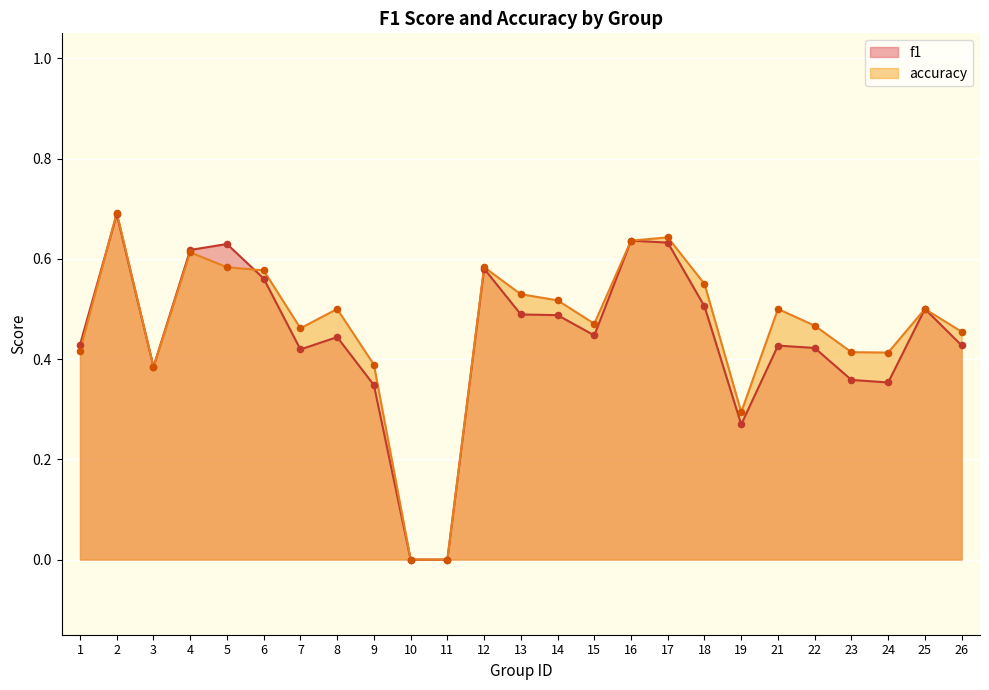

Which series has the largest Y range (max minus min)?

accuracy